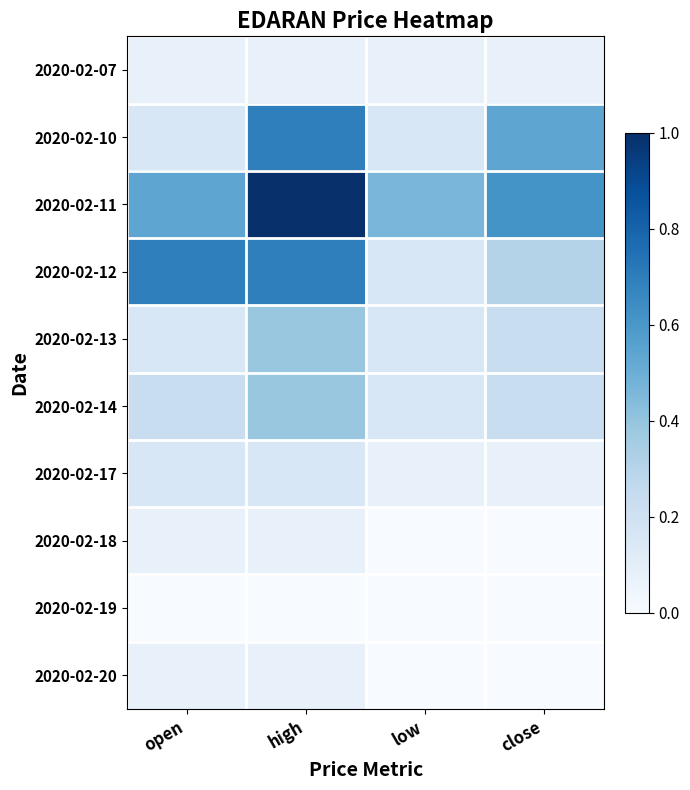

What is the greatest value displayed?

1.0